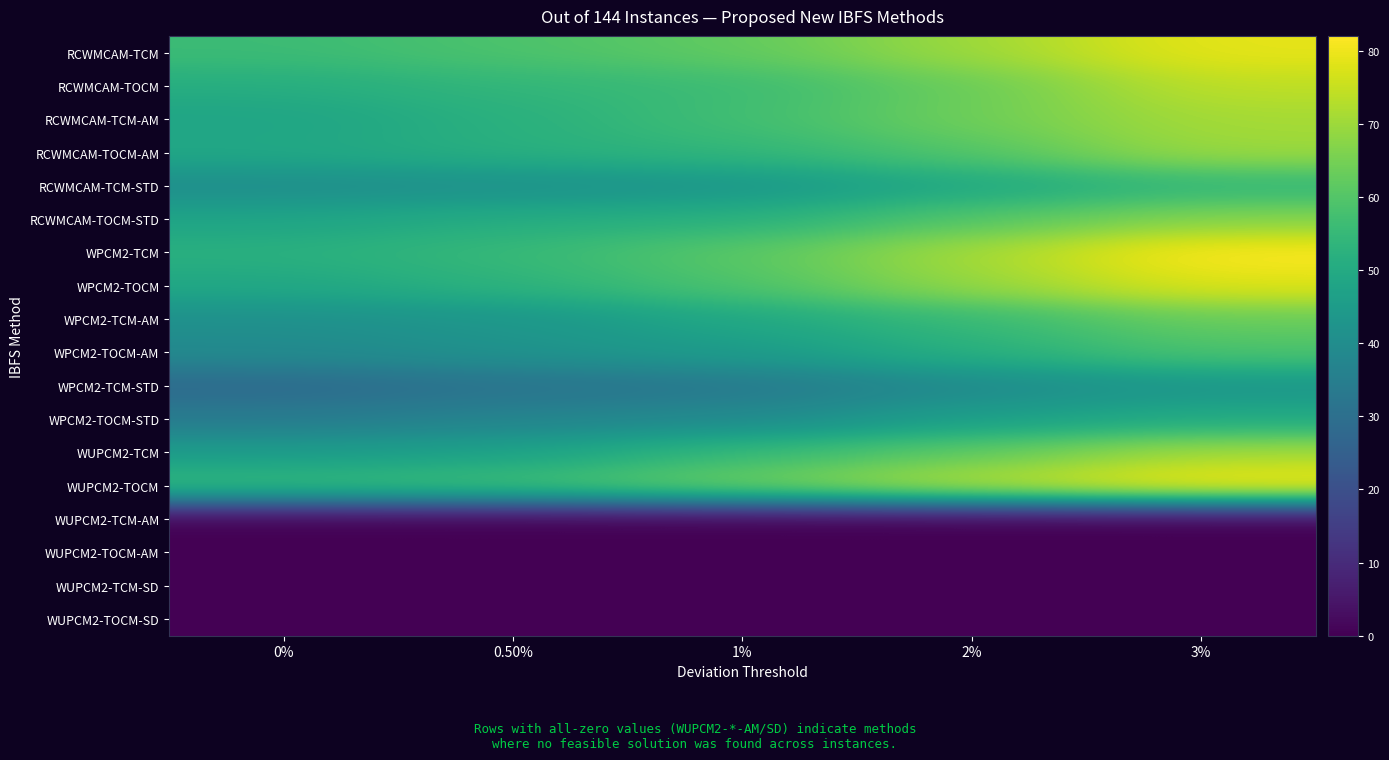

How many categories are shown in the chart?

5